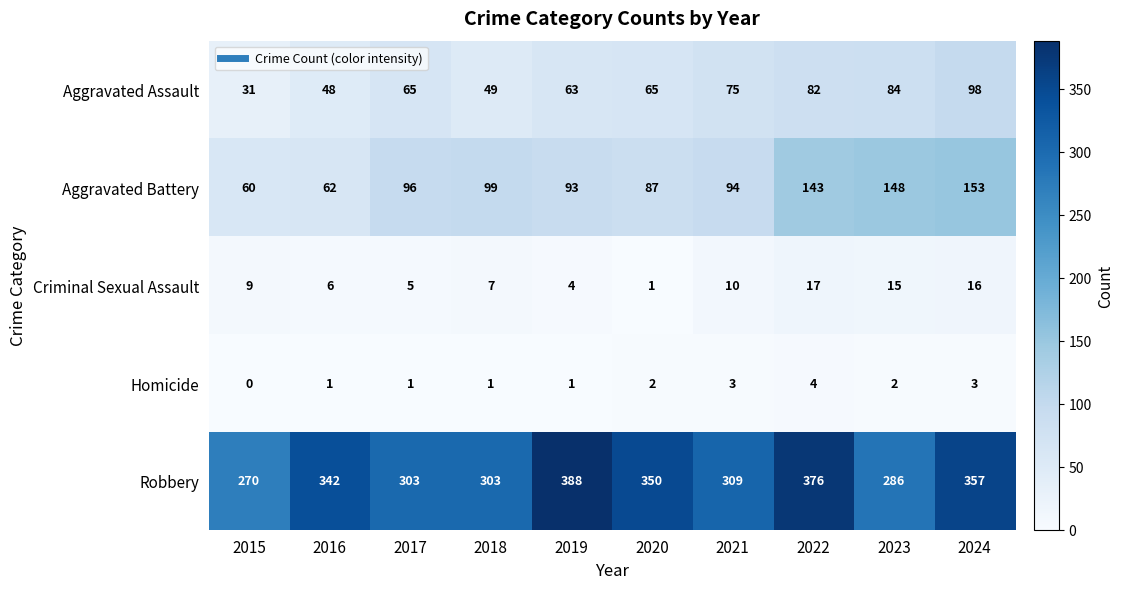

What is the approximate value of Aggravated Assault at 2018, to the nearest 10?

50